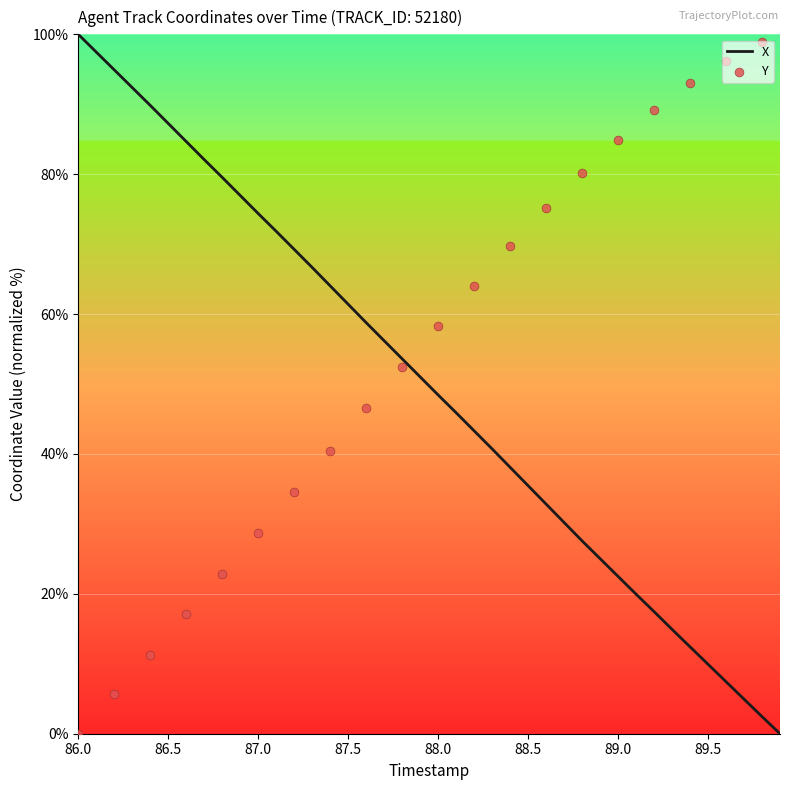

Between 87.1 and 89.6, which is larger?

87.1